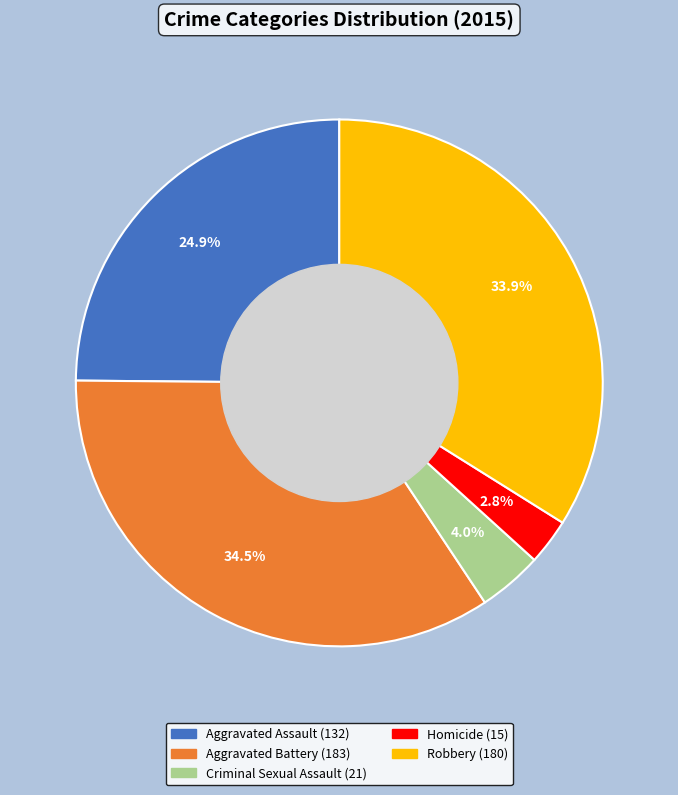

Which category has the biggest portion of the pie?

Aggravated Battery